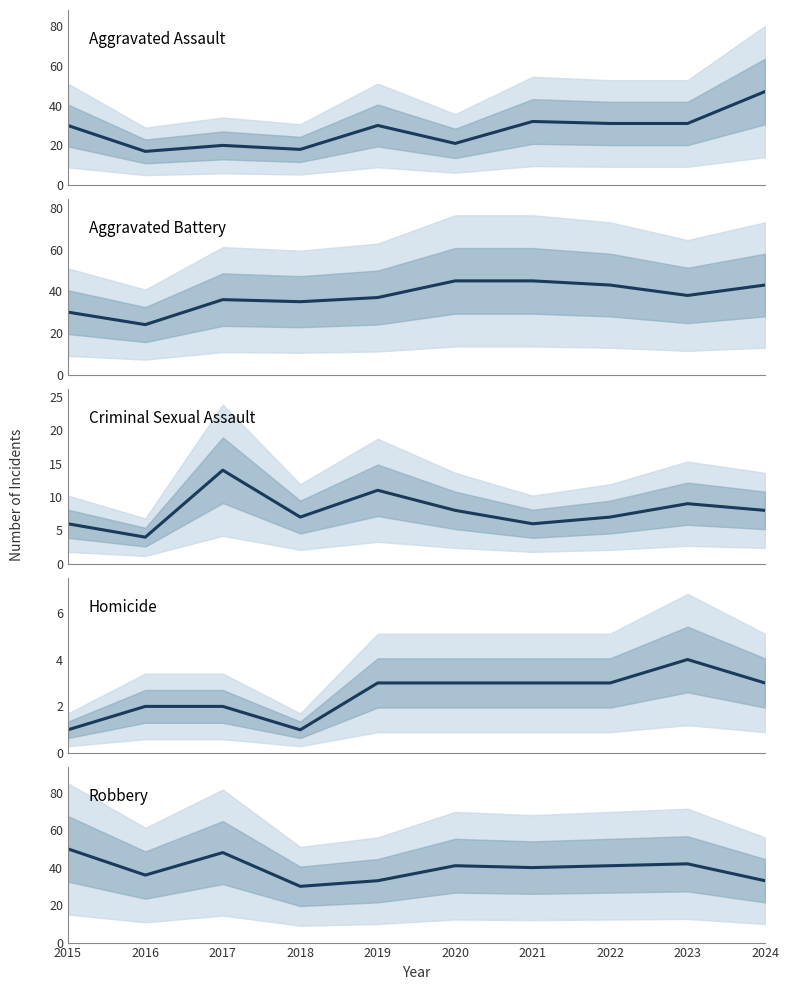

True or false: Homicide and Criminal Sexual Assault intersect in this chart.

False